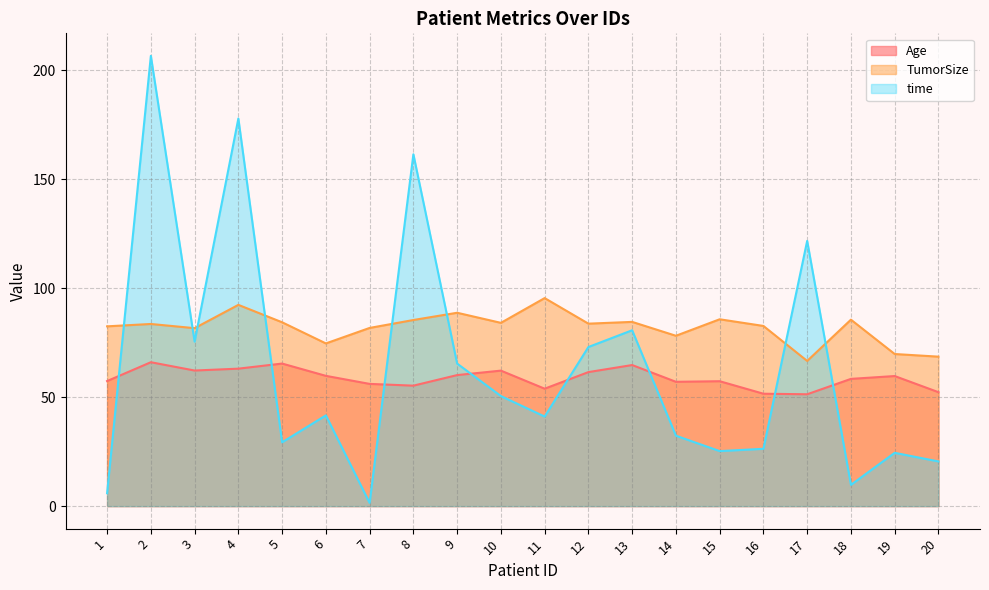

What is the total value across all series at 11?

190.4